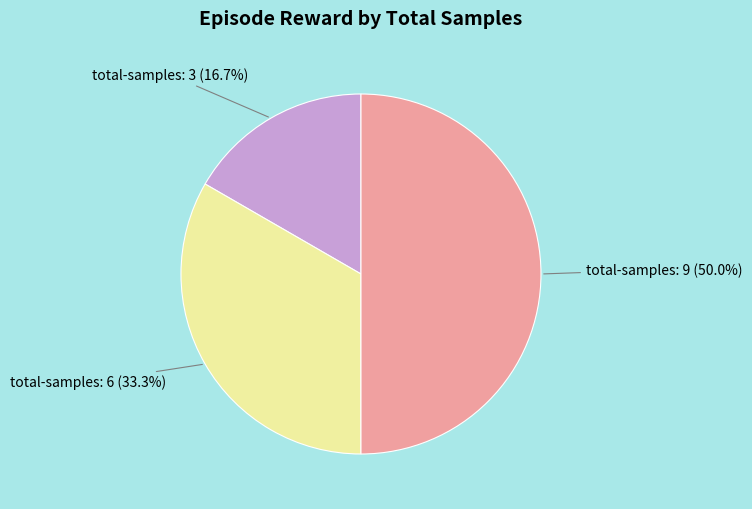

Which category has the smallest portion of the pie?

total-samples: 3